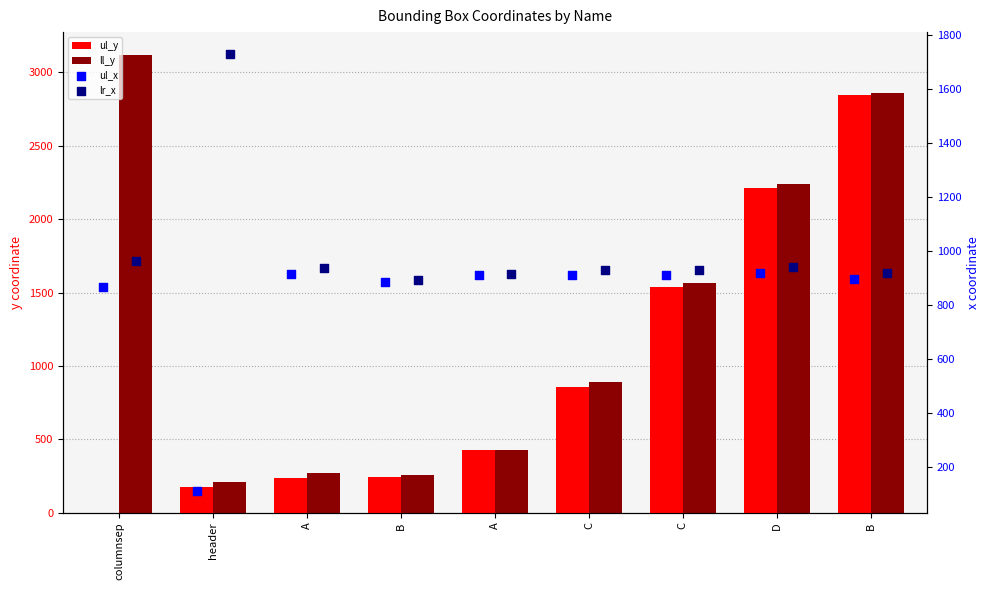

Which series has the largest total across all categories?

ll_y